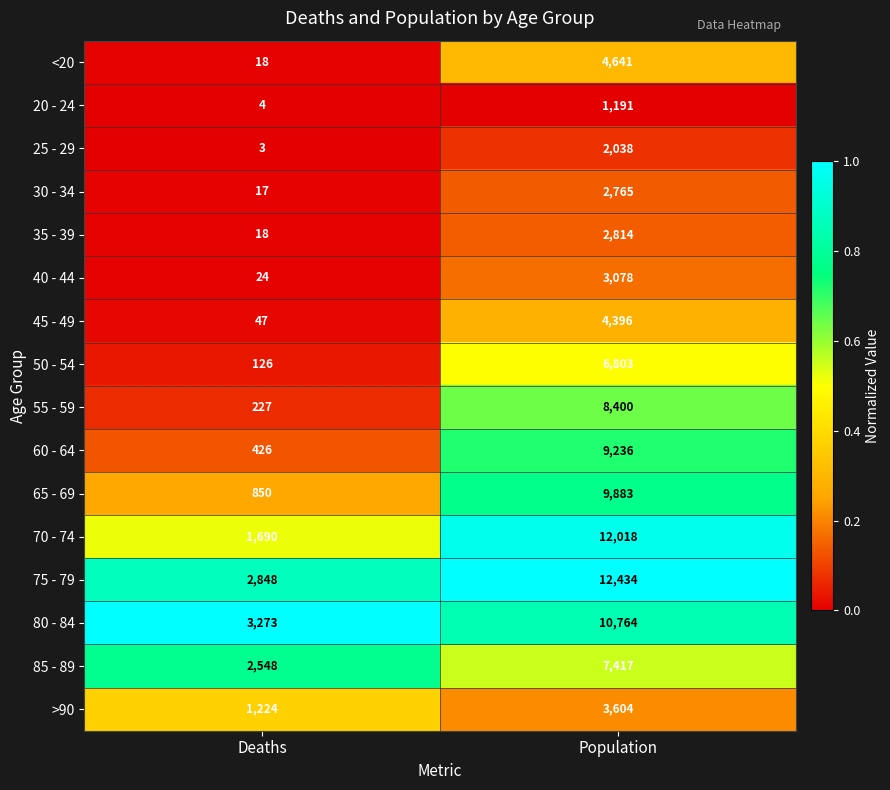

What is the minimum value shown in the chart?

3